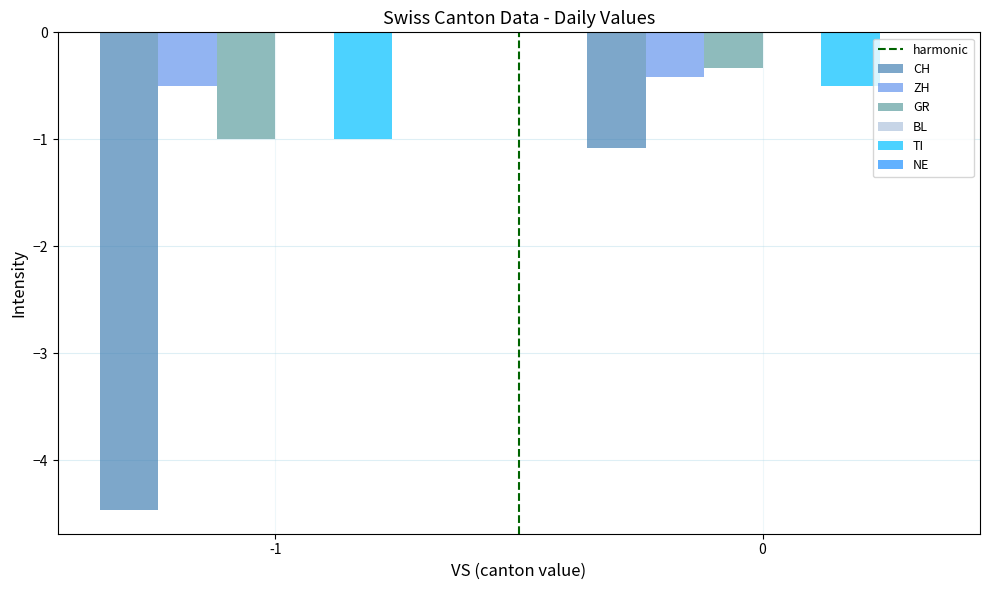

Reading left to right, list all the values displayed in this chart.

CH: -1=-4.5	0=-1.1
ZH: -1=-0.5	0=-0.4
GR: -1=-1.0	0=-0.3
TI: -1=-1.0	0=-0.5